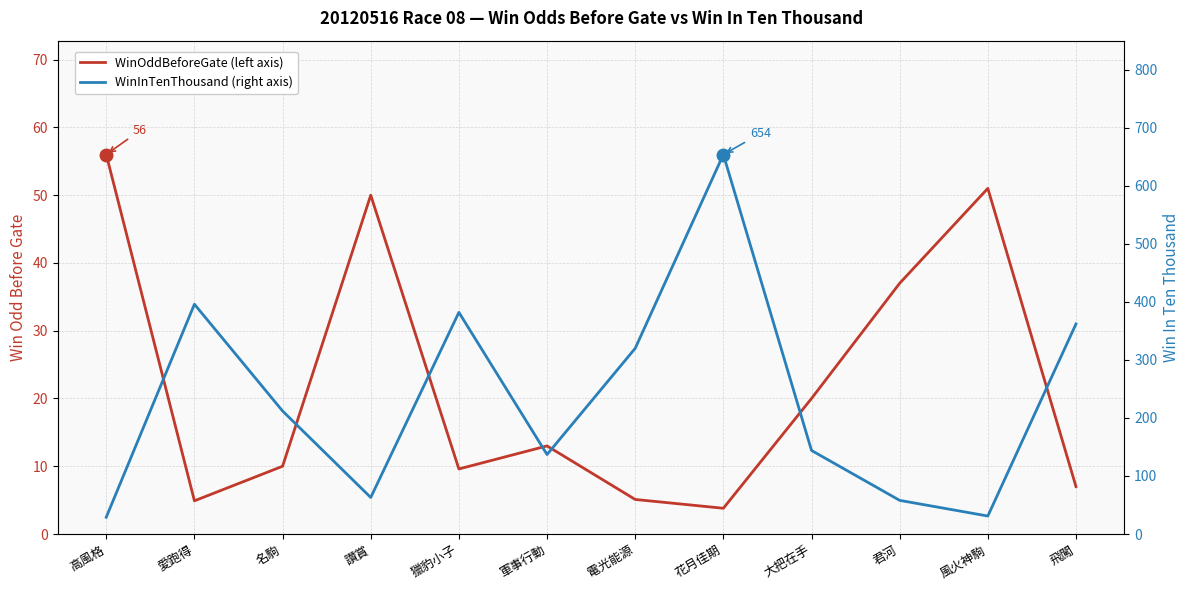

Rank the series at 花月佳期 from lowest to highest value.

WinOddBeforeGate, WinInTenThousand